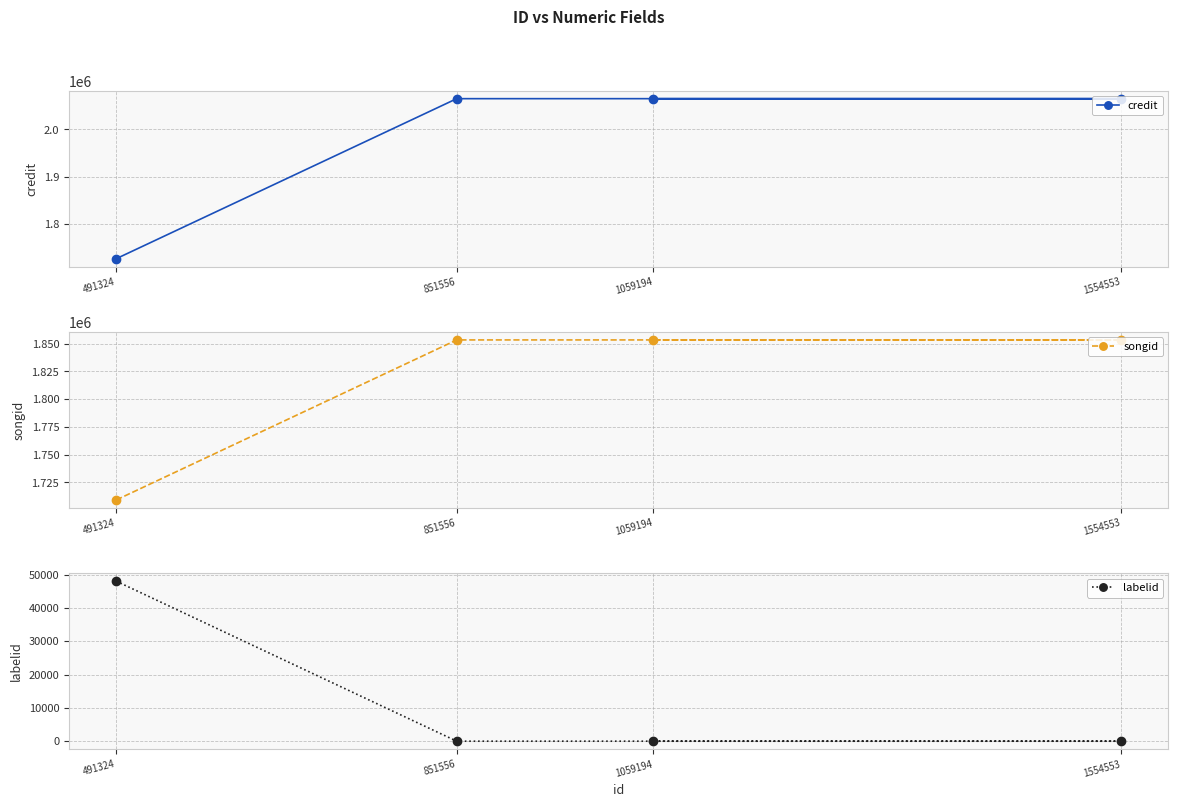

What are all the series names shown in the legend?

credit, songid, labelid